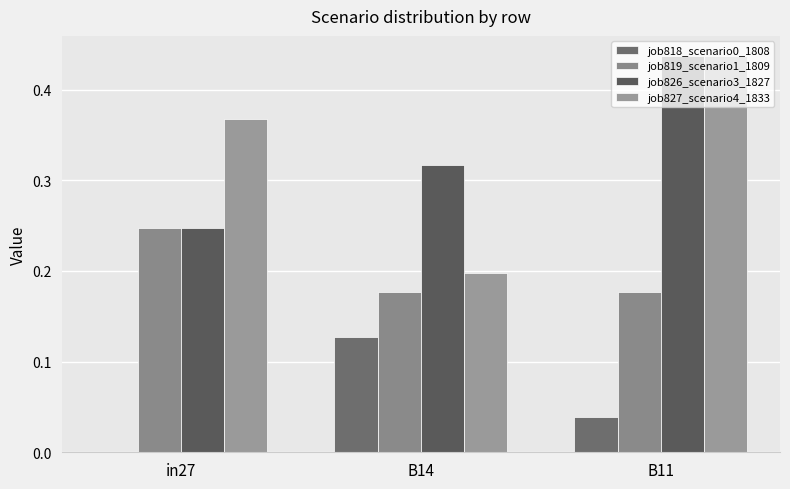

At B14, list the series in order from smallest to largest.

job818_scenario0_1808, job819_scenario1_1809, job827_scenario4_1833, job826_scenario3_1827